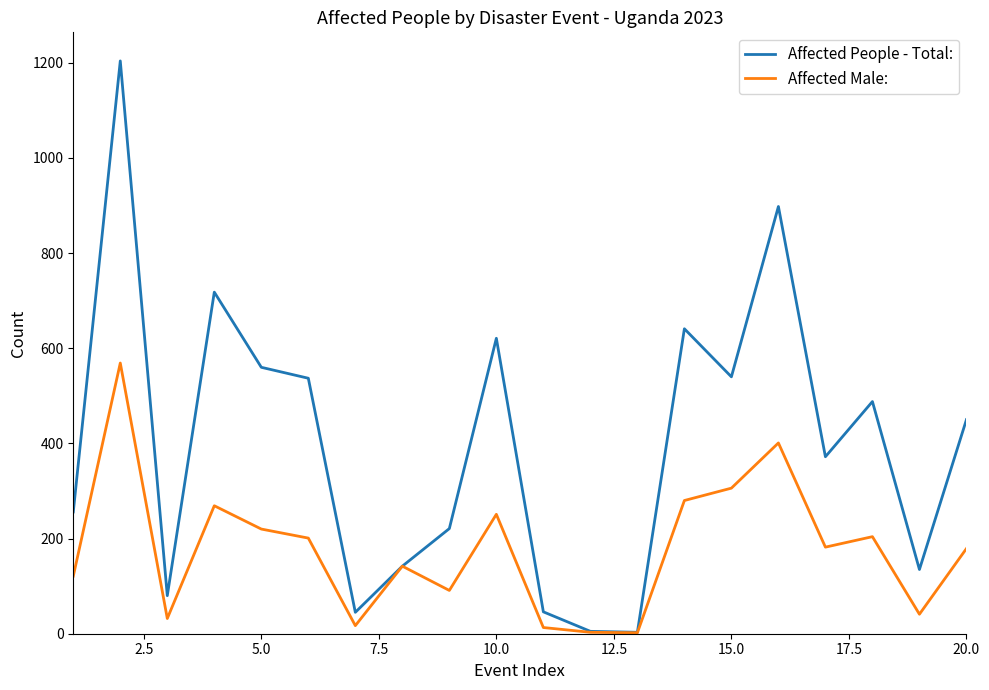

What are all the series names shown in the legend?

Affected People - Total:, Affected Male: